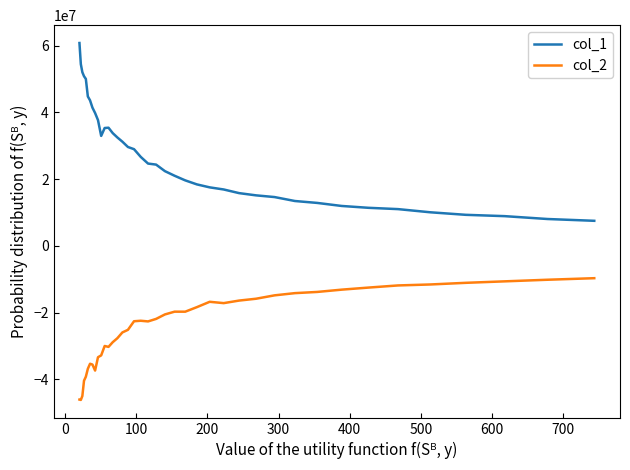

List the series in order of their peak value, highest first.

col_1, col_2